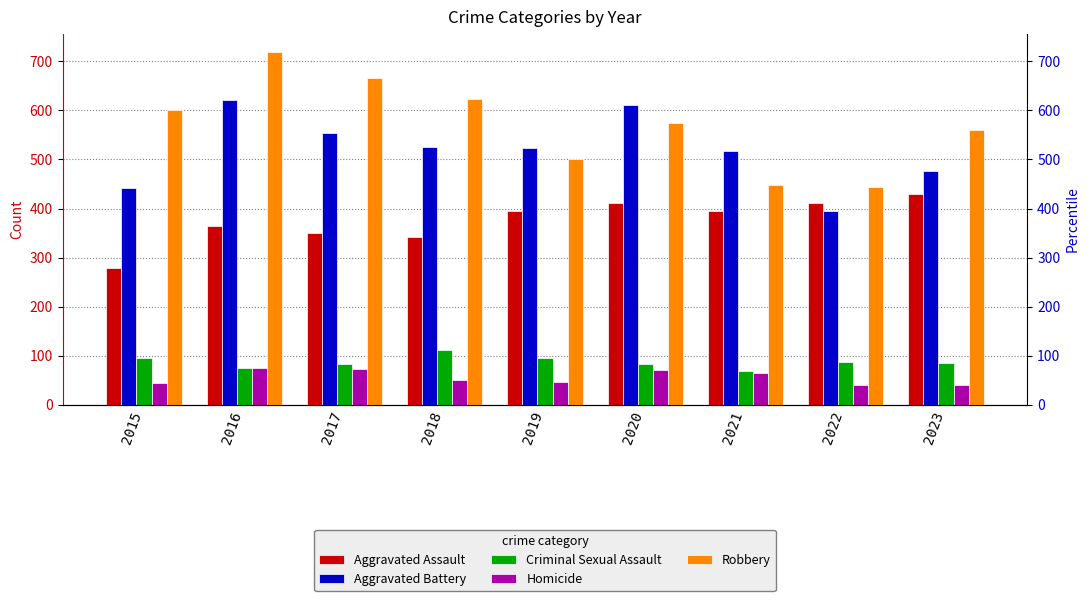

At how many categories does at least one series exceed 684?

1